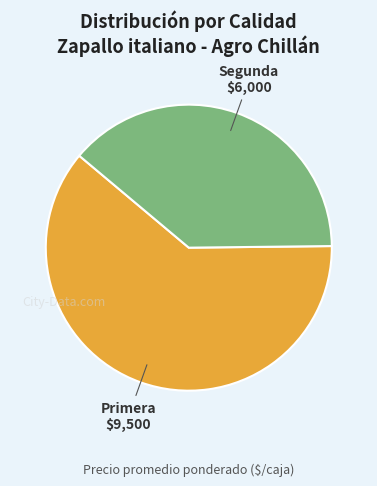

The Segunda slice represents 39% of the pie. True or false?

True